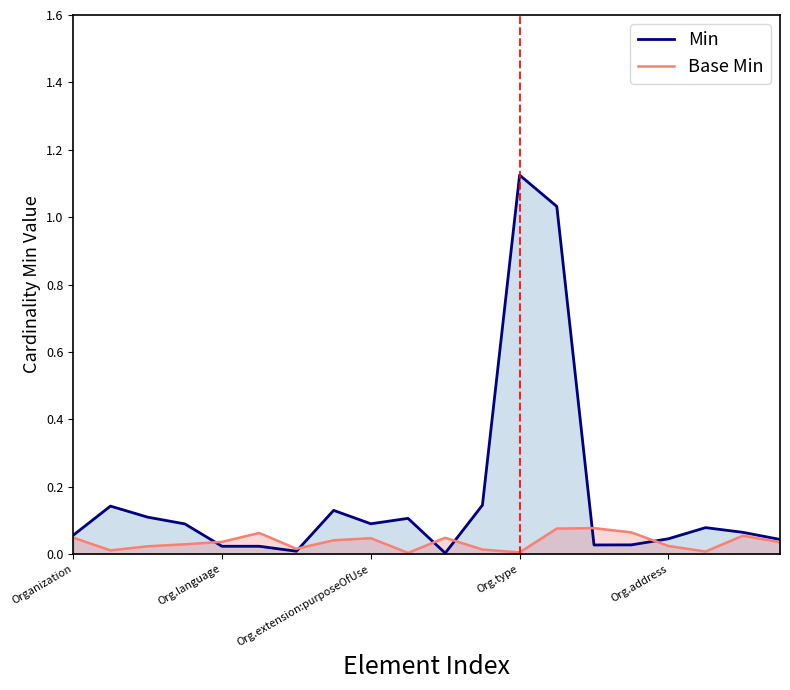

List the series in order of their overall mean, highest first.

Min, Base Min